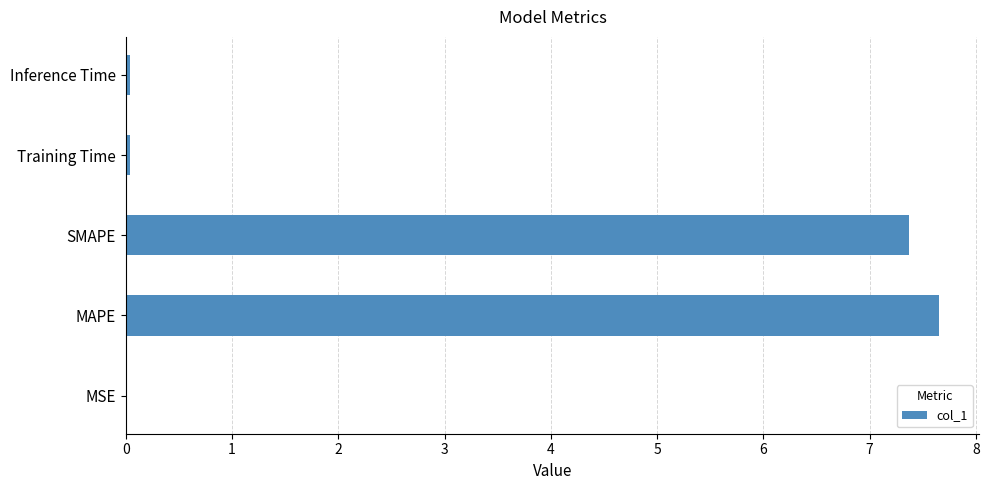

Between SMAPE and MSE, which is larger?

SMAPE